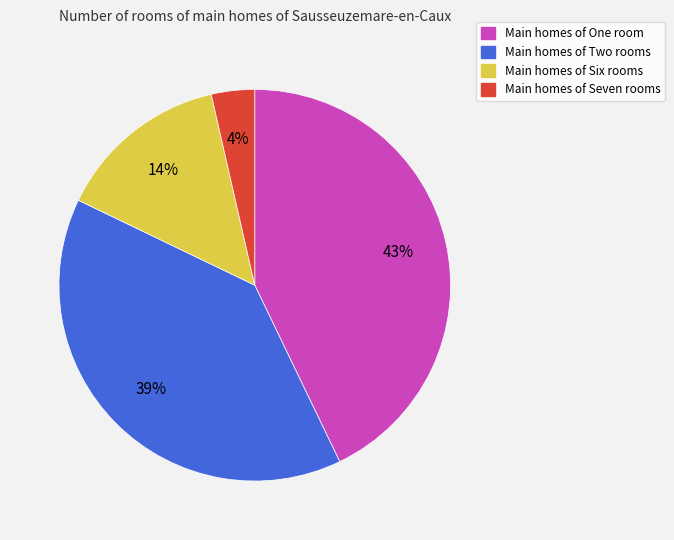

Does any single category account for the majority?

No